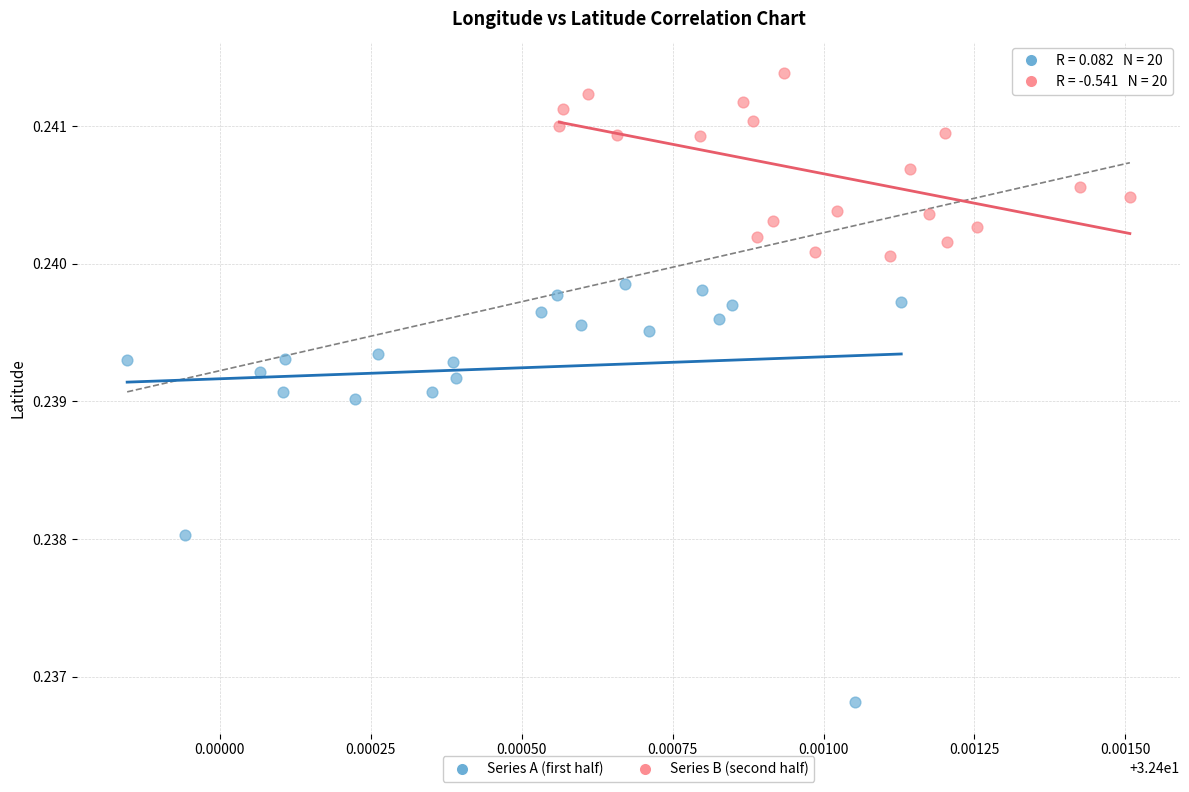

Which series reaches the minimum Y coordinate?

Series A (first half)